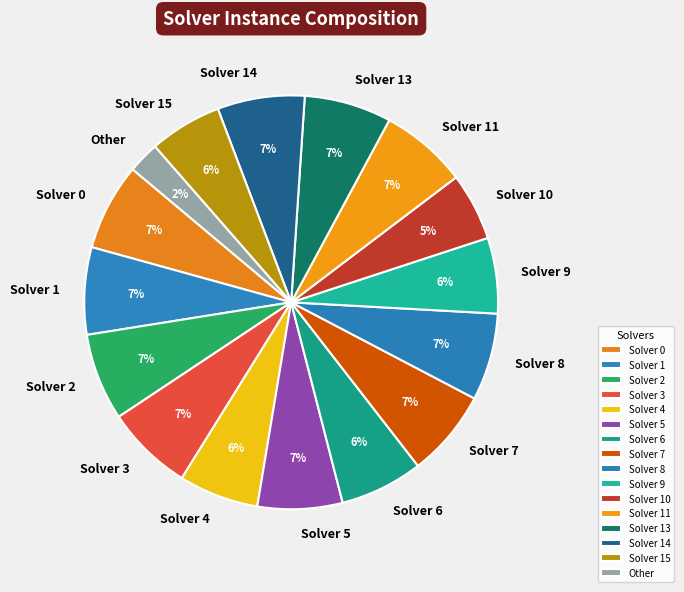

How many segments does this pie chart have?

16